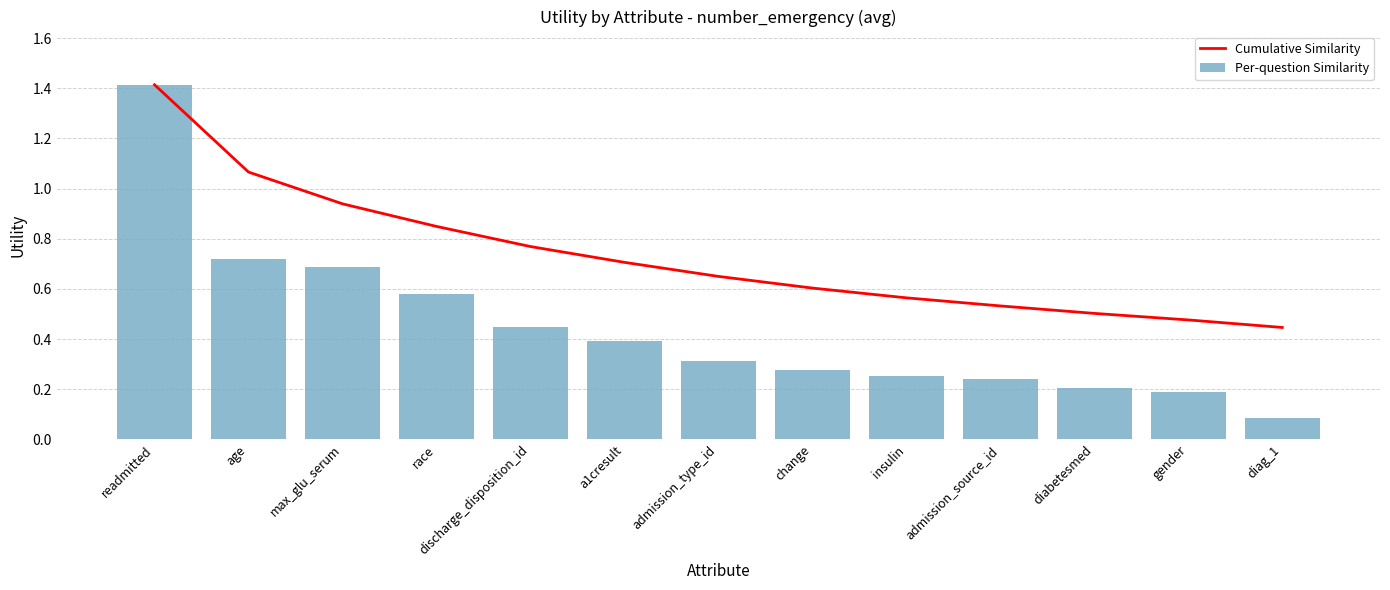

Is it true that Per-question Similarity equals 2.1 at readmitted?

False